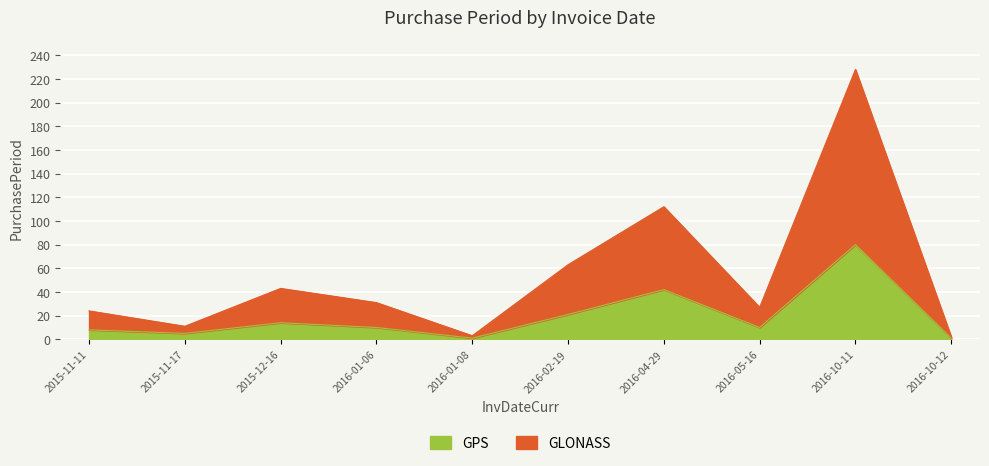

What is the value of the GLONASS point at the 9th from the left?

228